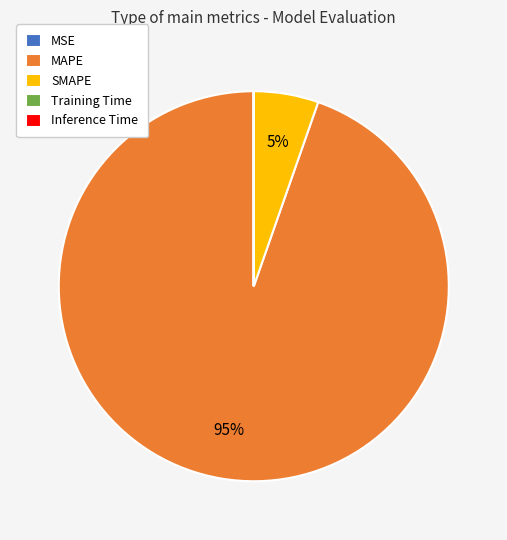

To the nearest percent, what percentage of the pie is SMAPE?

5%